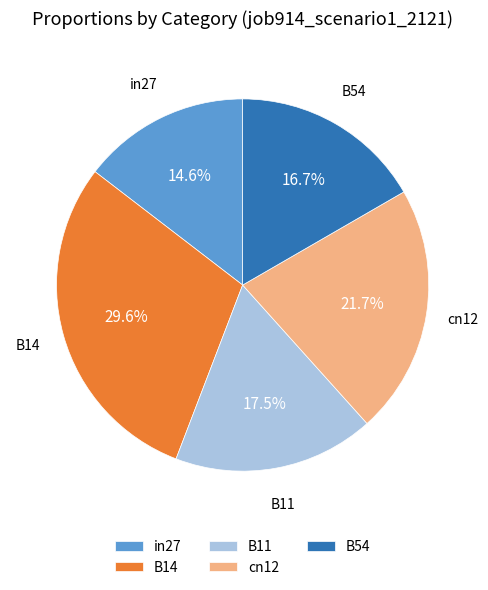

Between in27 and B11, which is larger?

B11